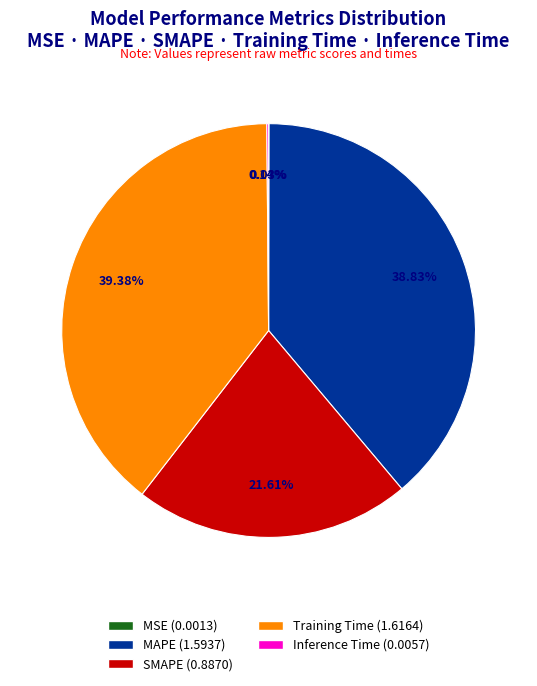

What is the largest slice in the pie chart?

Training Time